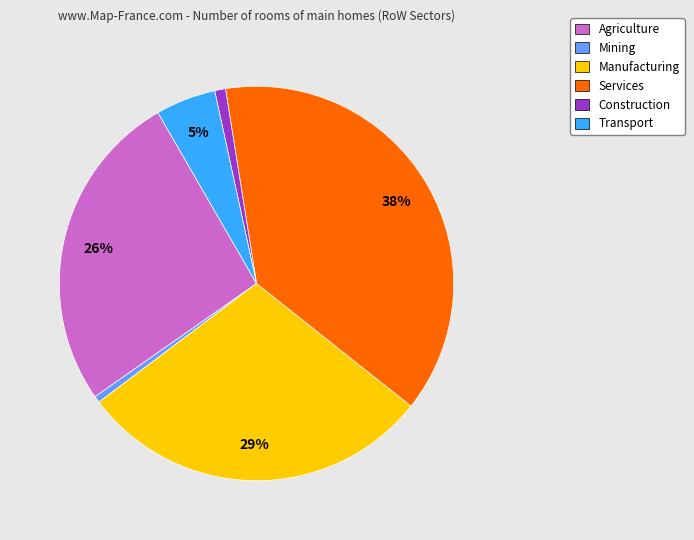

To the nearest percent, what portion does Services represent?

38%